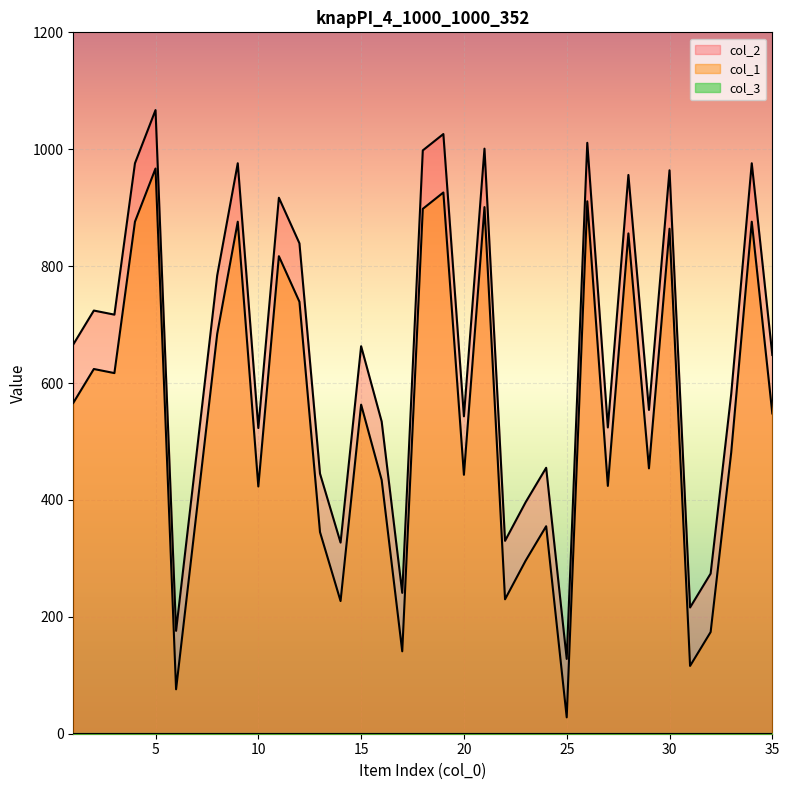

True or false: col_1 and col_2 intersect in this chart.

False